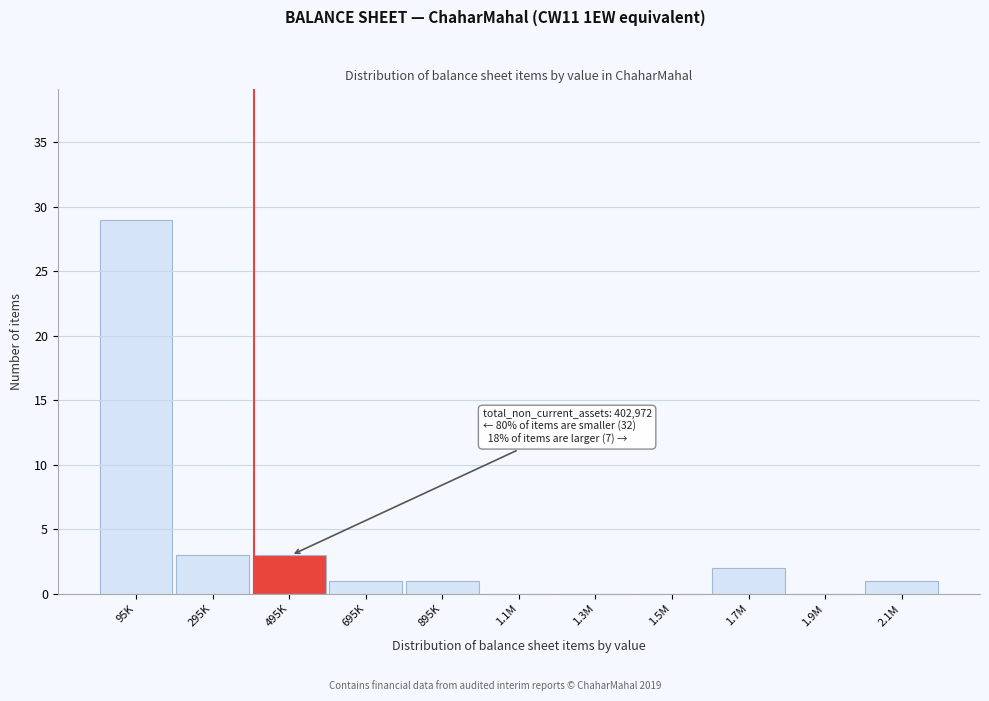

Reading left to right, list all the values displayed in this chart.

95K=29	295K=3	495K=3	695K=1	895K=1	1.1M=0	1.3M=0	1.5M=0	1.7M=2	1.9M=0	2.1M=1